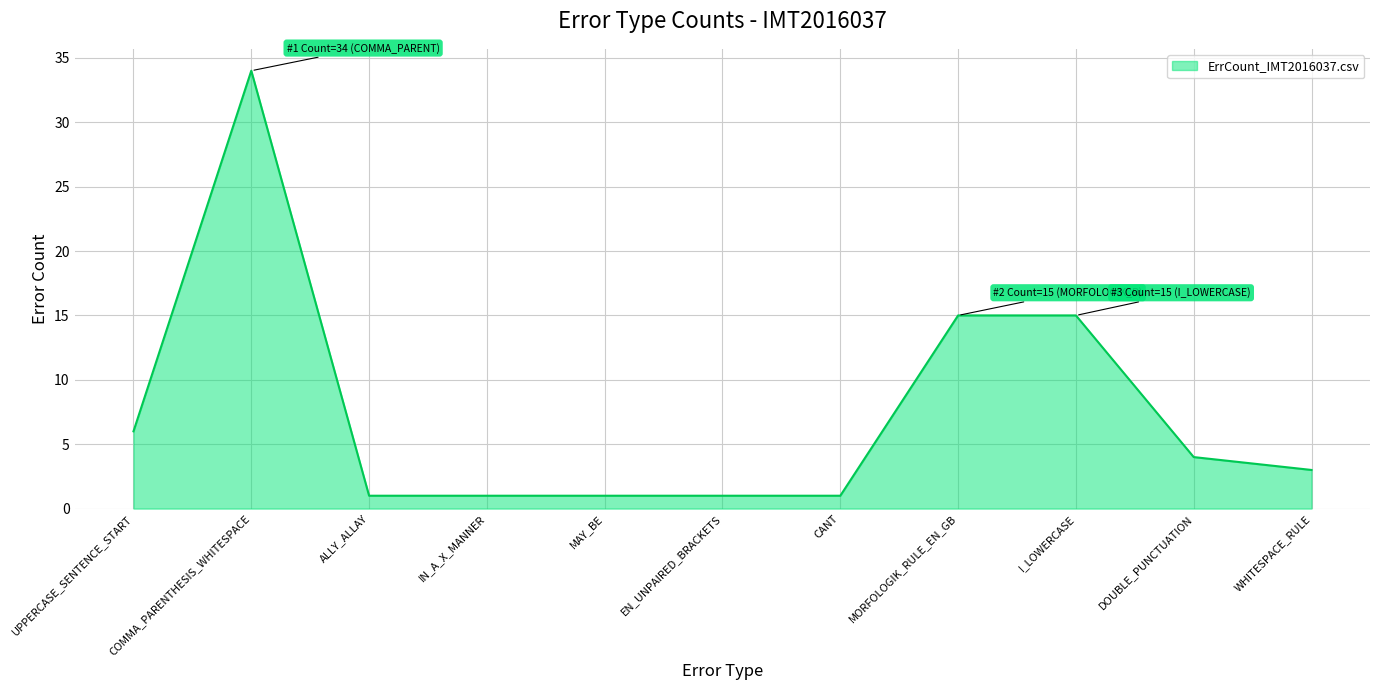

The chart shows a value of 1 at EN_UNPAIRED_BRACKETS. True or false?

True